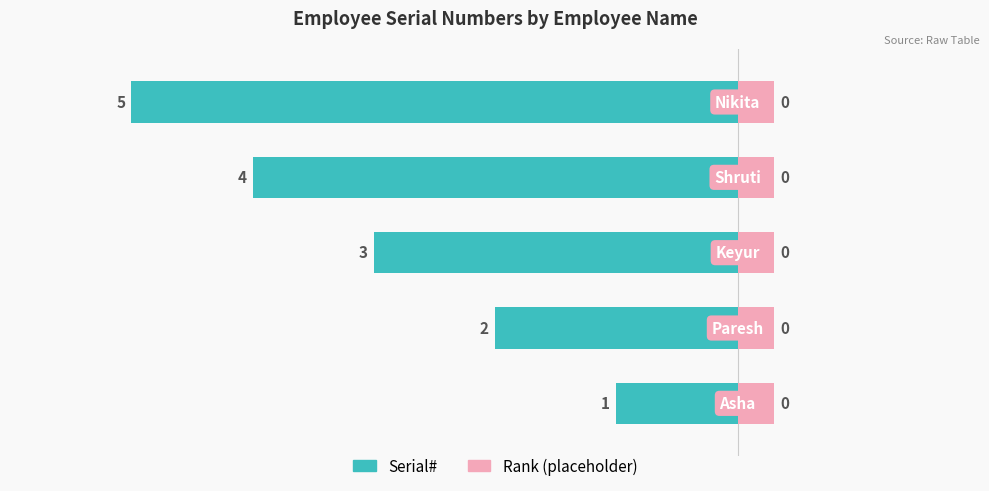

Which series has the widest spread of values?

Serial#